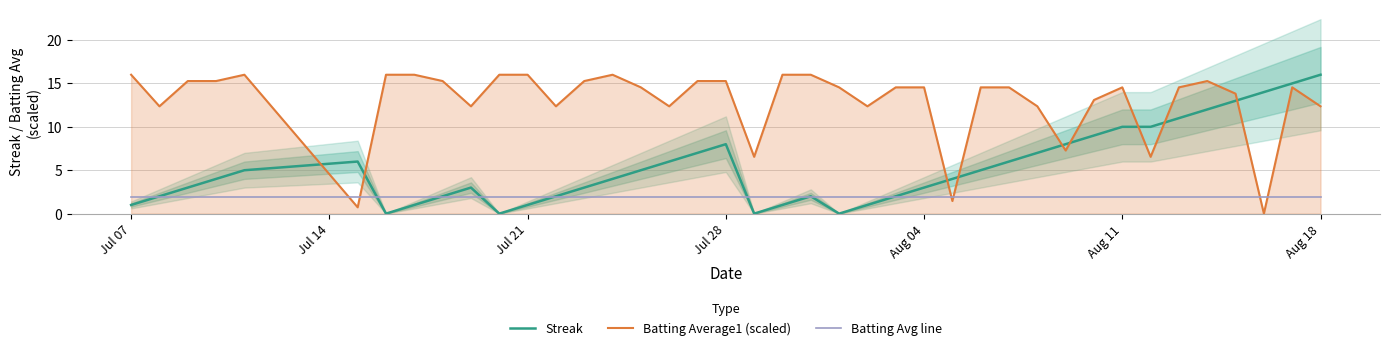

How many lines are shown in the chart?

3